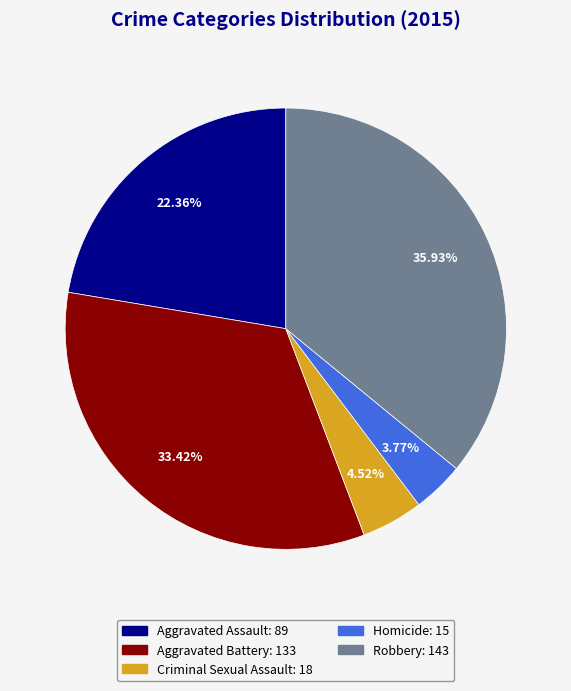

To the nearest percent, what is the difference between the Homicide and Robbery slice percentages?

32%